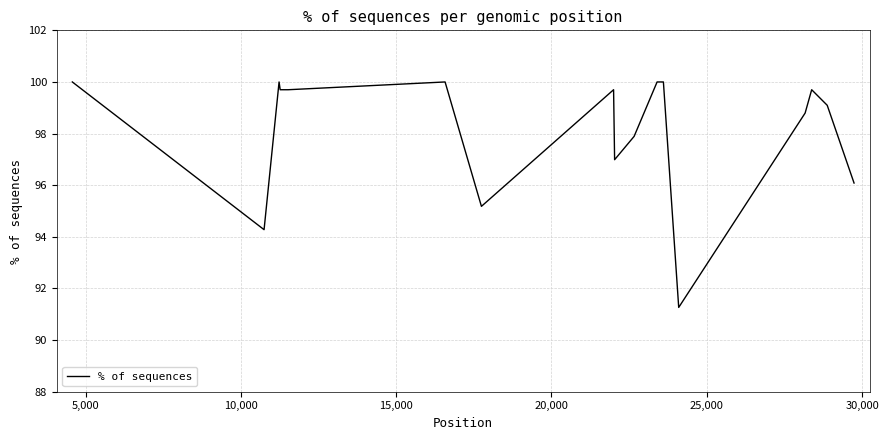

What is the maximum value shown in the chart?

100.0